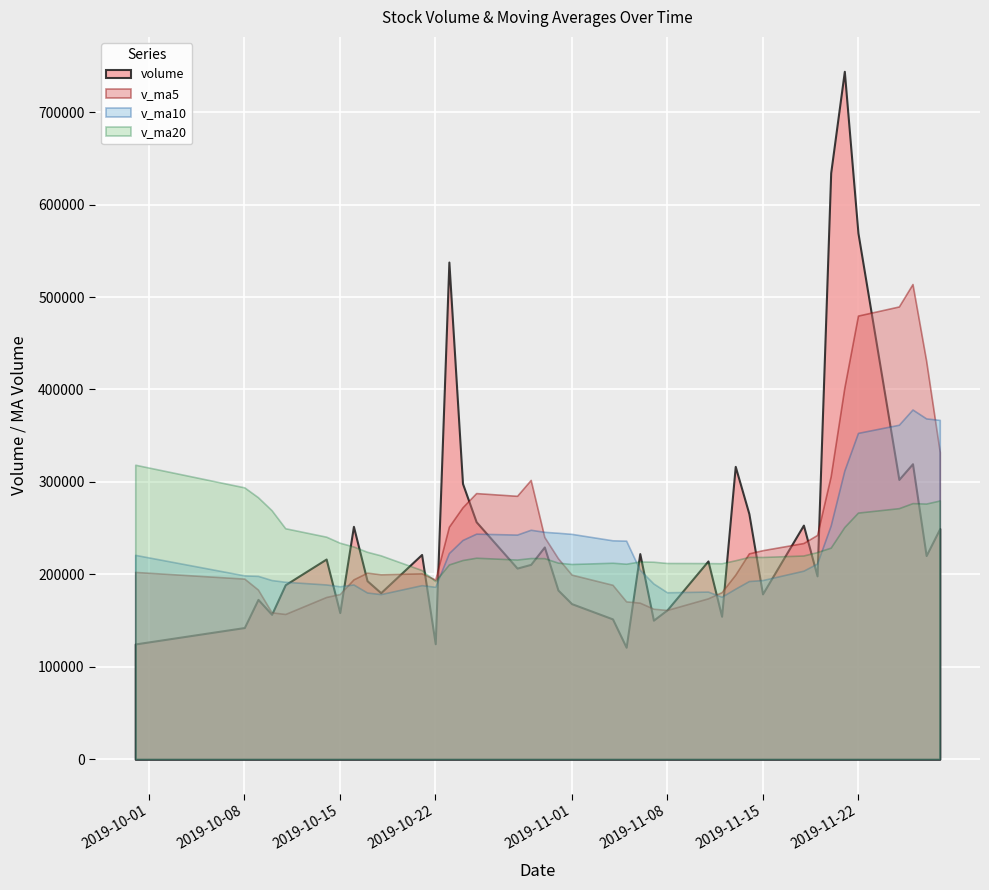

Is it true that v_ma10 equals 51674.0 at 23?

False